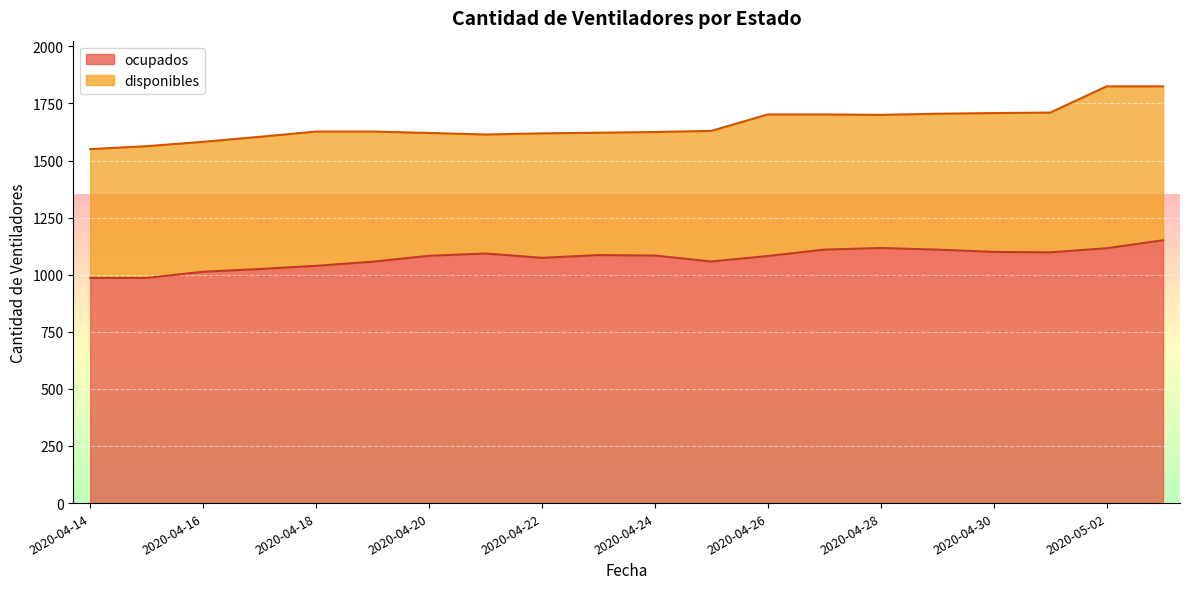

The chart shows a value of 261 at 2020-05-03. True or false?

False